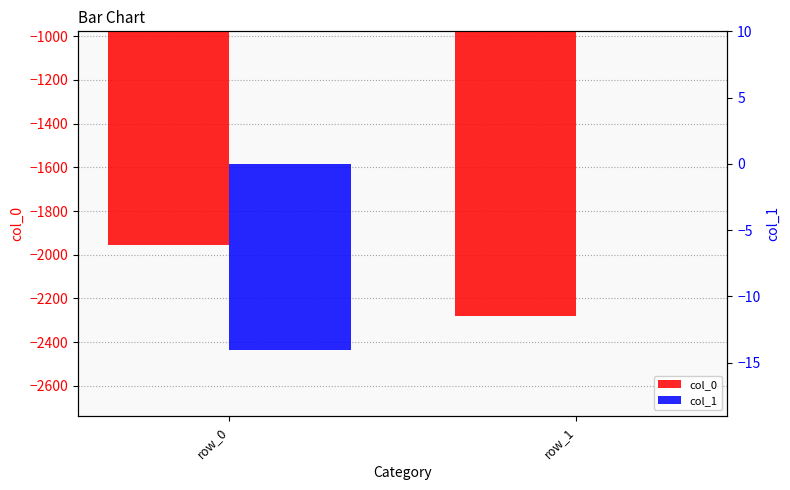

Is the value of col_0 at row_1 greater than the value of col_1 at row_0?

No